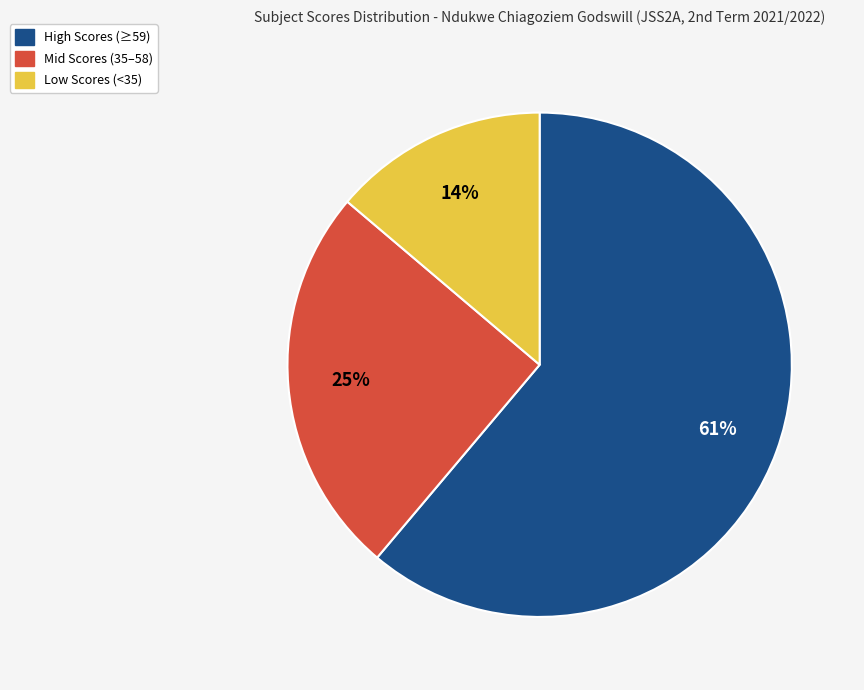

What is the largest slice in the pie chart?

High Scores (≥59)